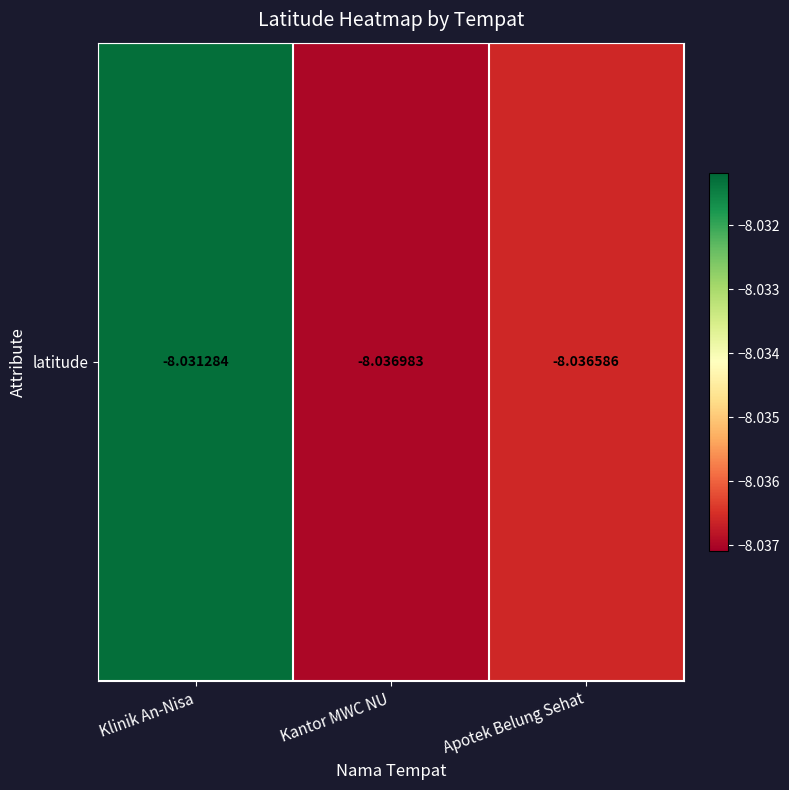

The chart shows a value of -11.2 at Kantor MWC NU. True or false?

False